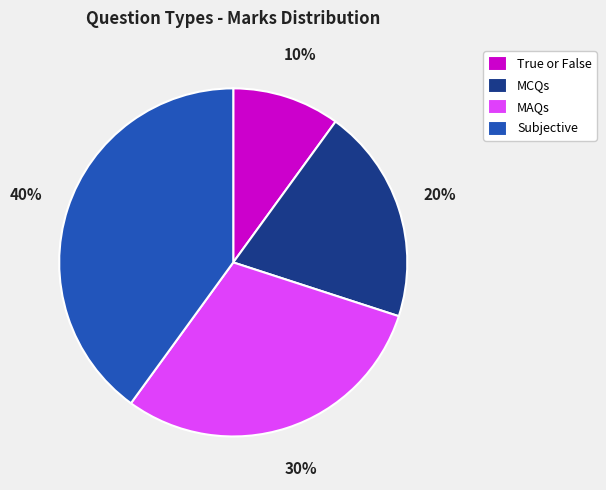

Approximately how many times larger is the value at MCQs compared to Subjective?

0.5